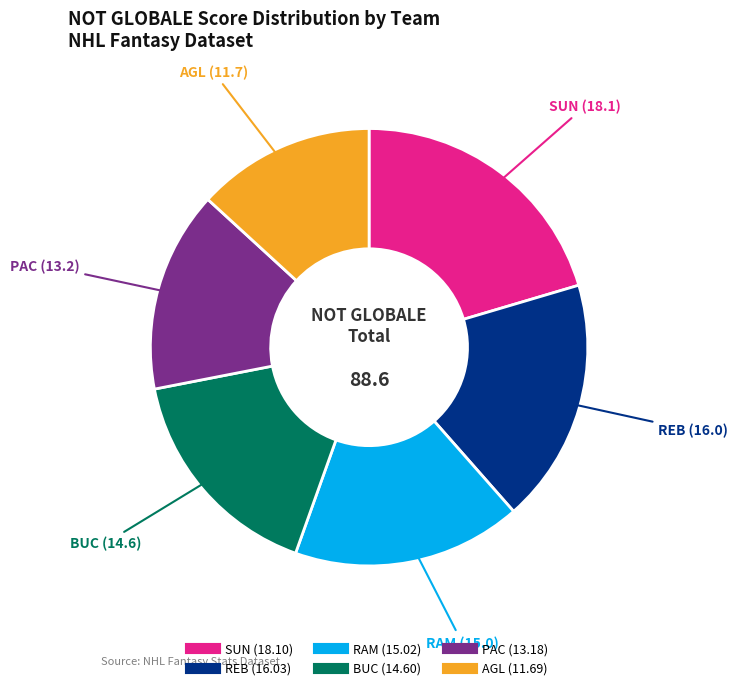

What is the smallest slice in the pie chart?

AGL